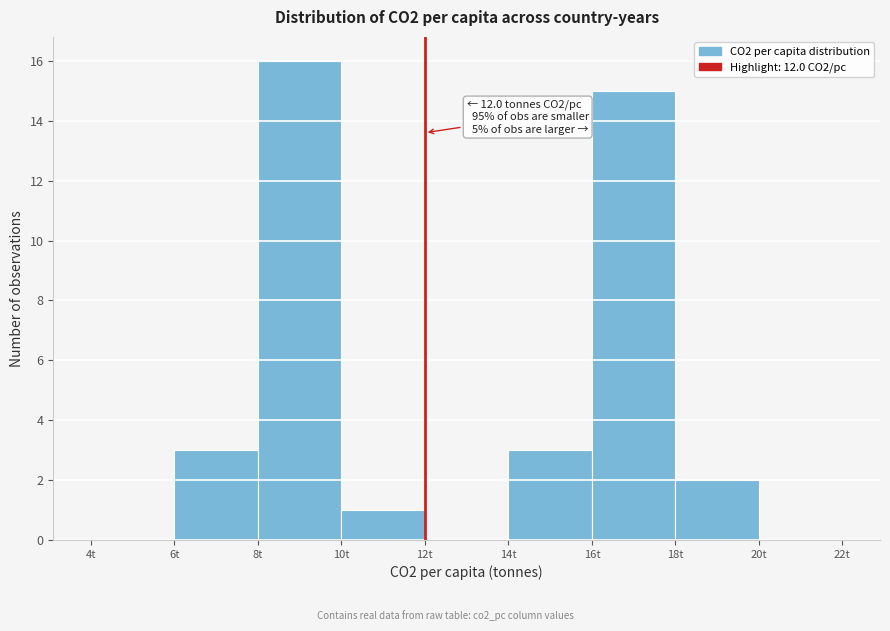

Over which range of the x-axis is the bar tallest?

8 to 10